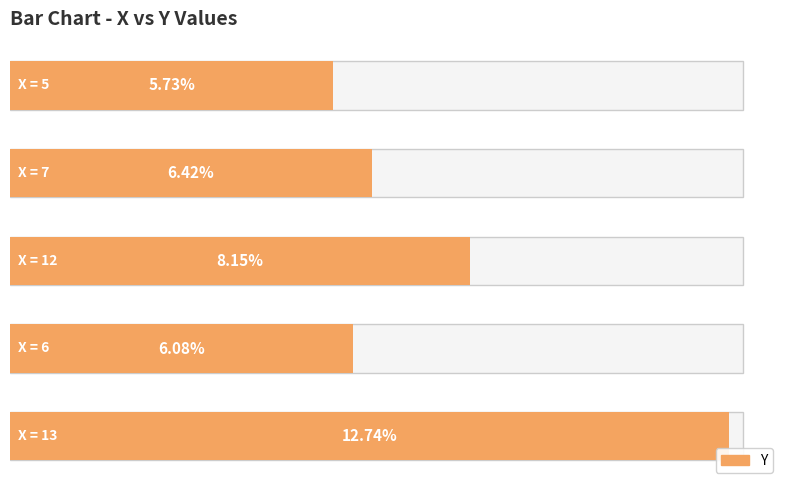

Approximately how many times larger is the value at 0 compared to 4?

2.2